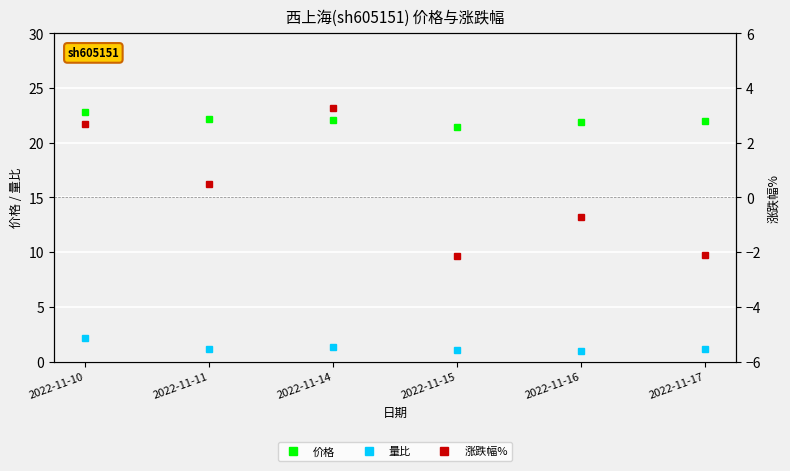

Does the chart display data point markers on the line(s)?

Yes